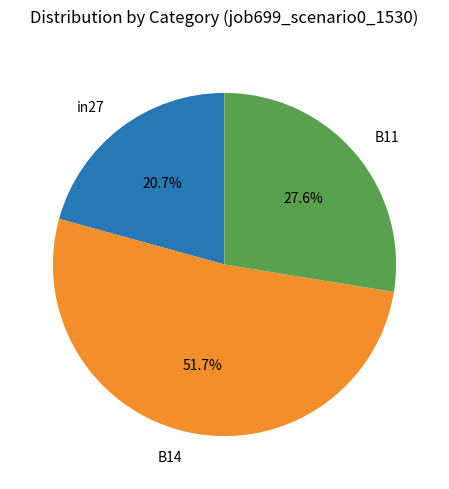

What percentage is the B11 slice, to the nearest percent?

28%